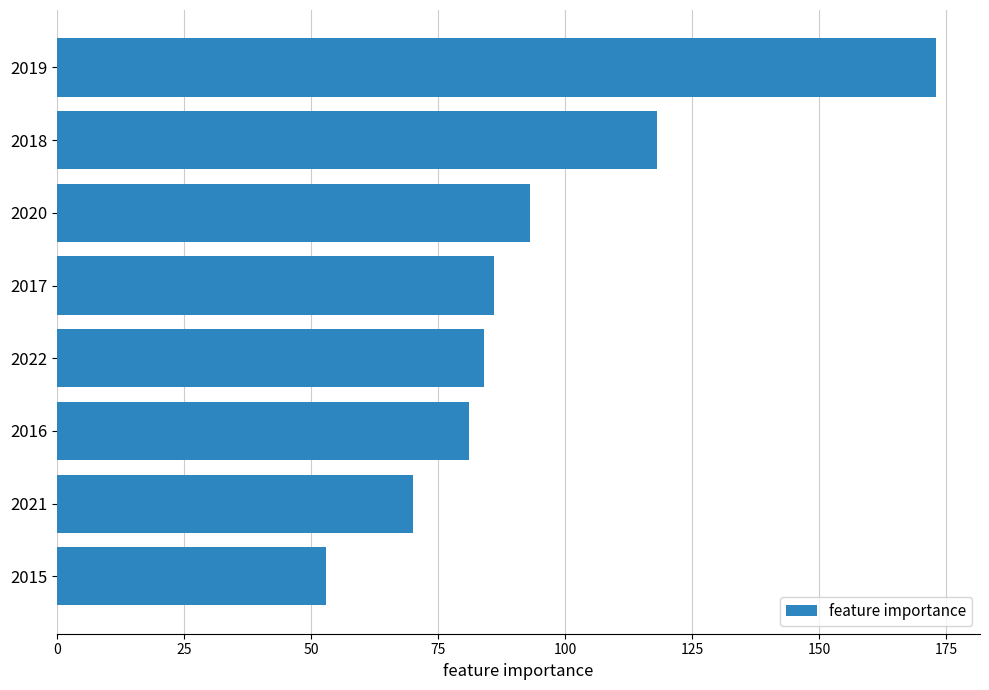

Does the chart contain any negative values?

No